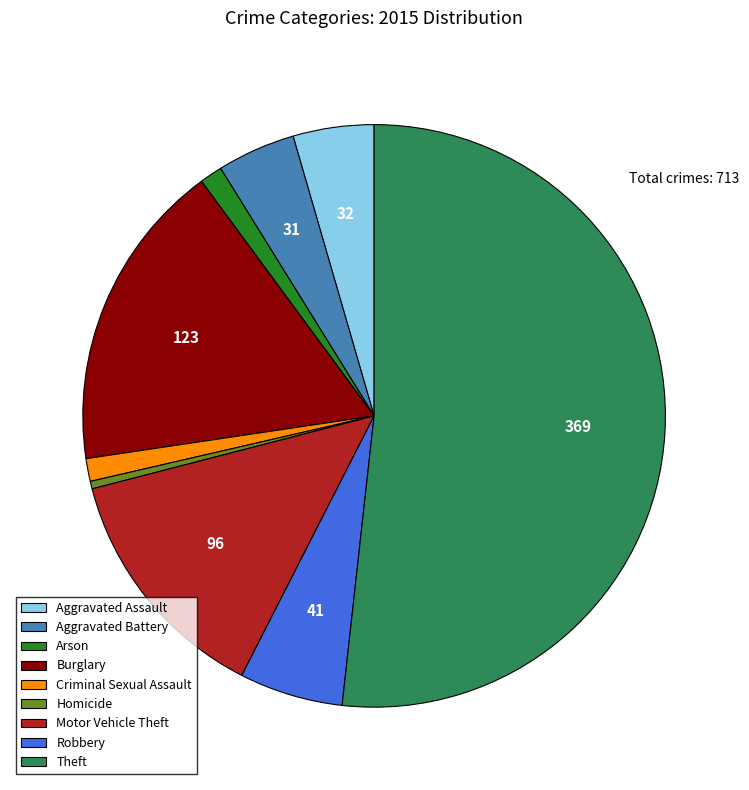

Which has a higher value, Theft or Homicide?

Theft